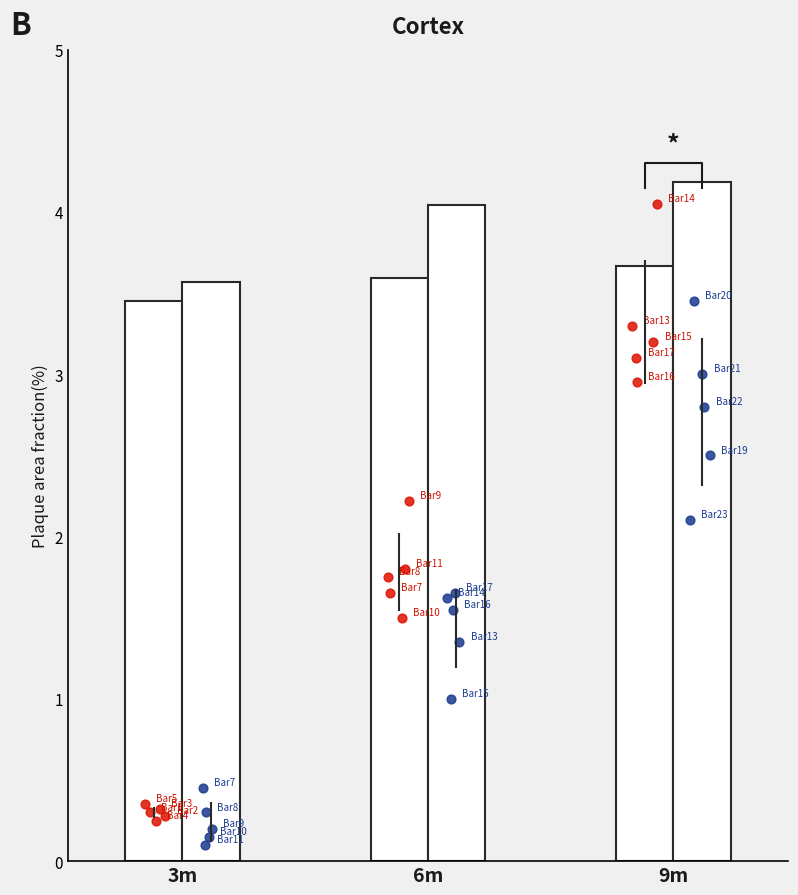

Which series has the largest total across all categories?

Dibenzyl oxalate